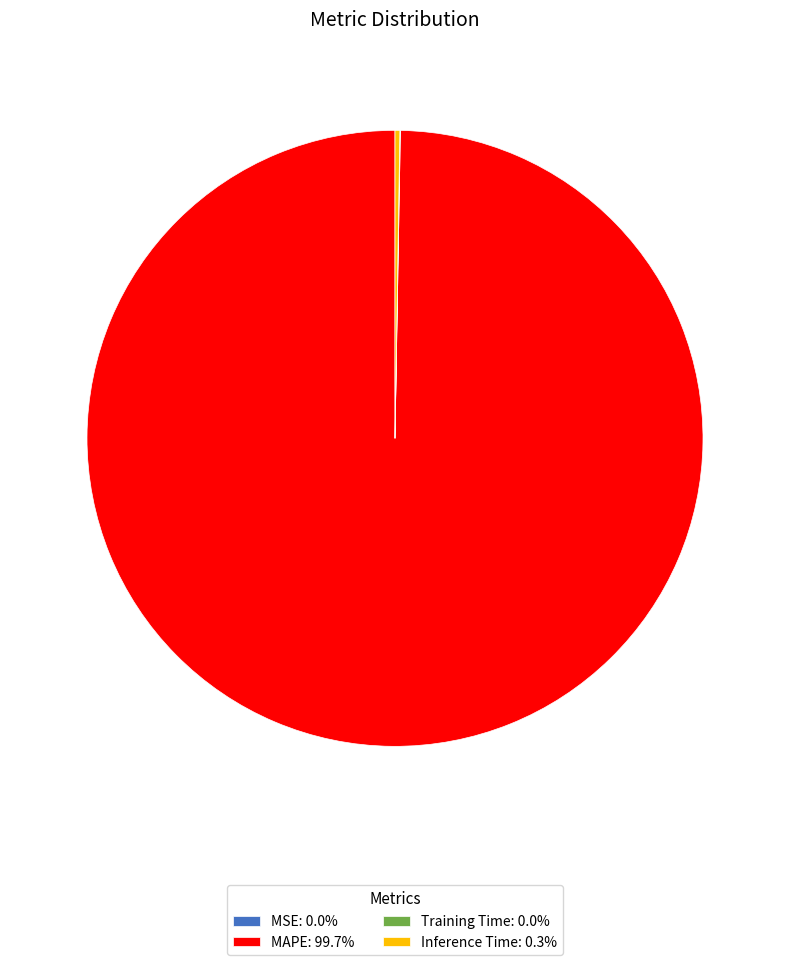

Is there any slice that represents more than half of the pie?

Yes